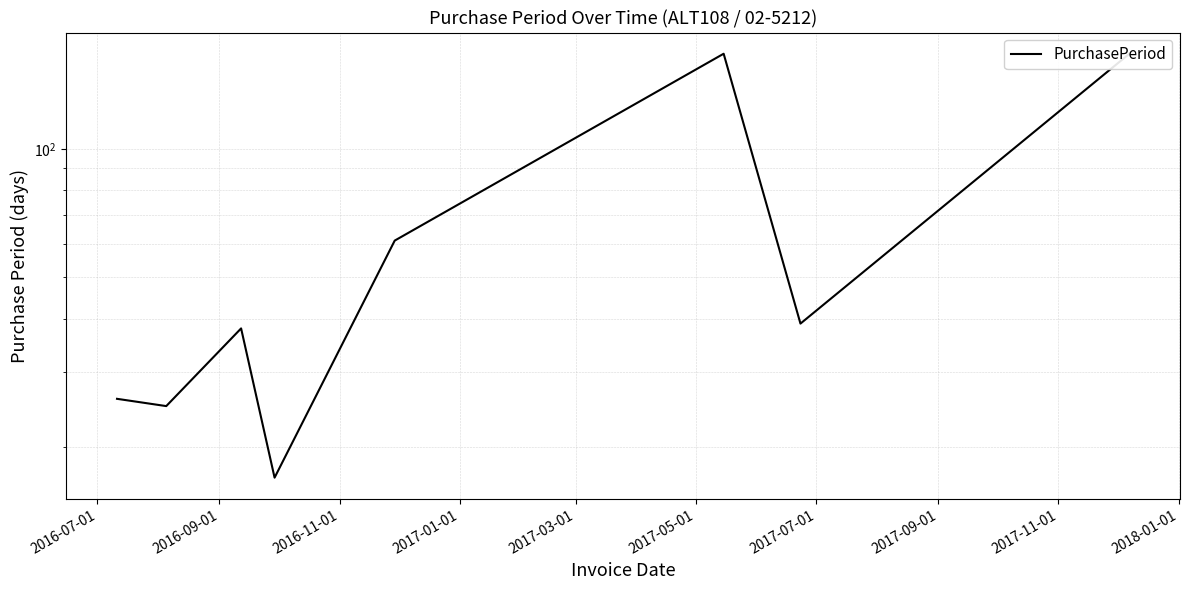

What is the difference between the maximum and minimum values?

150